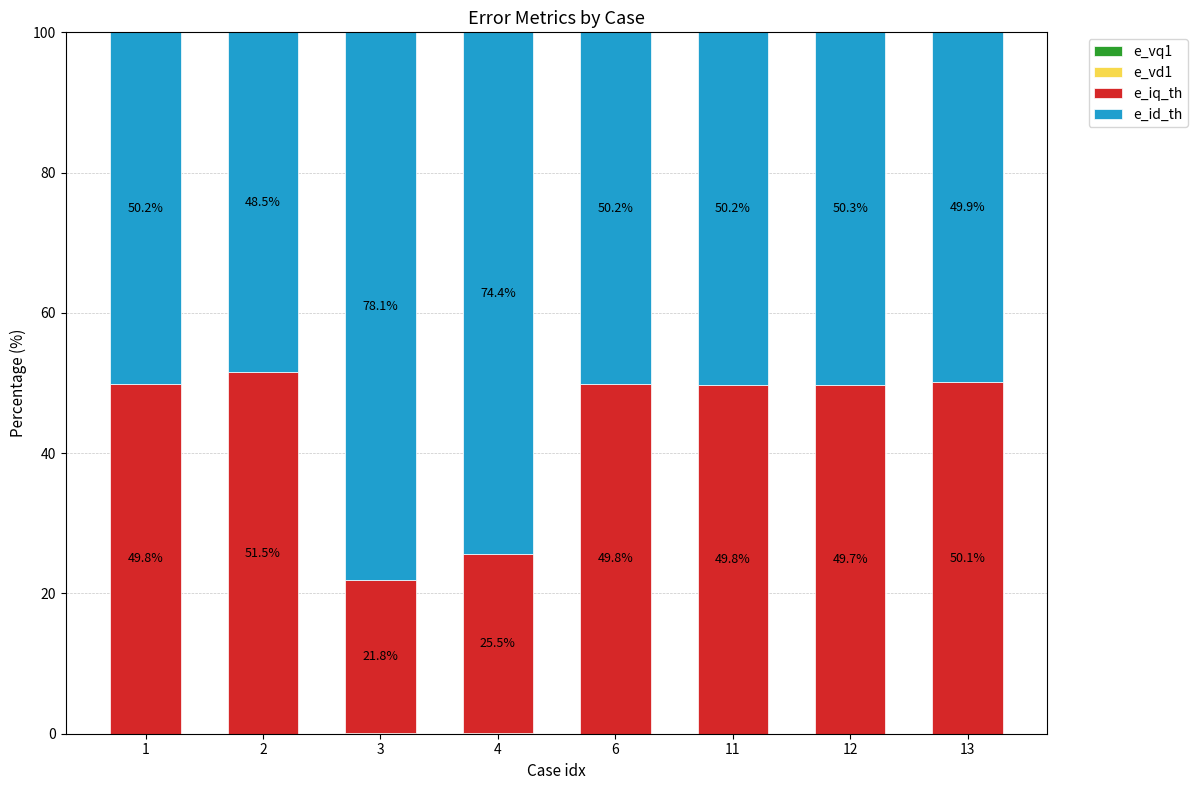

What is the total value across all series at 6?

100.0